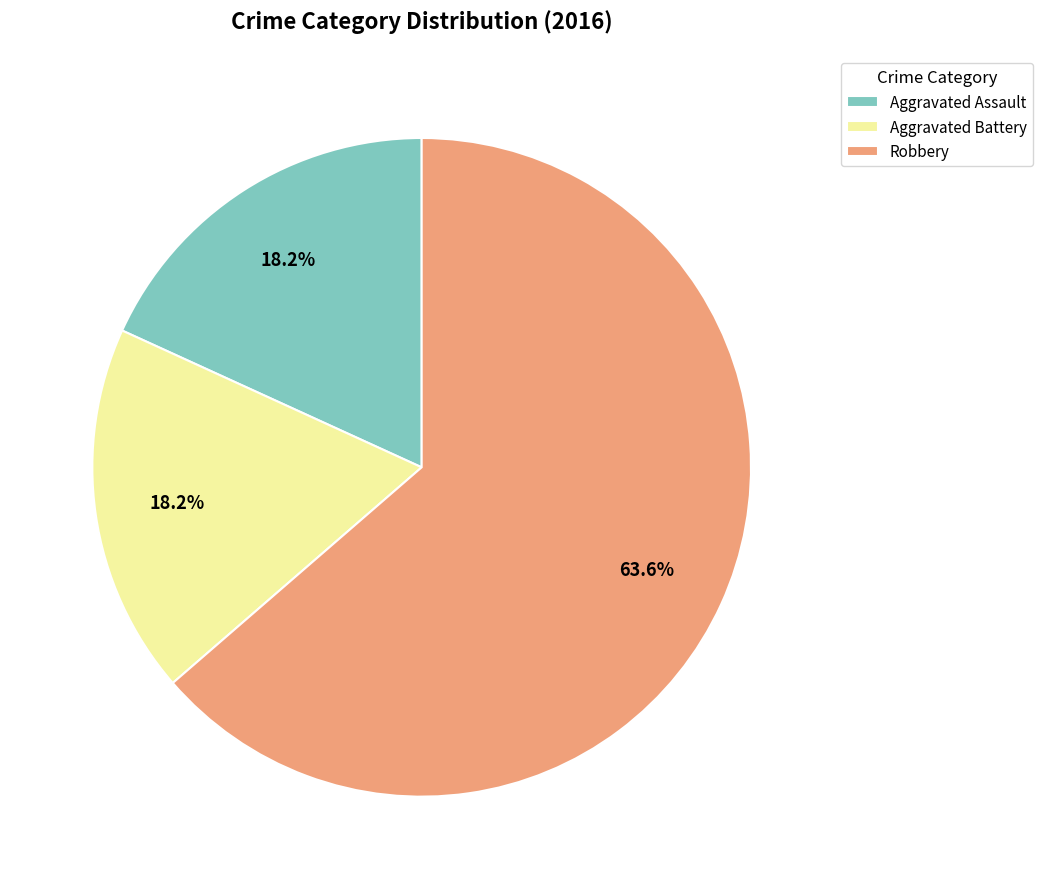

Is there any slice that represents more than half of the pie?

Yes